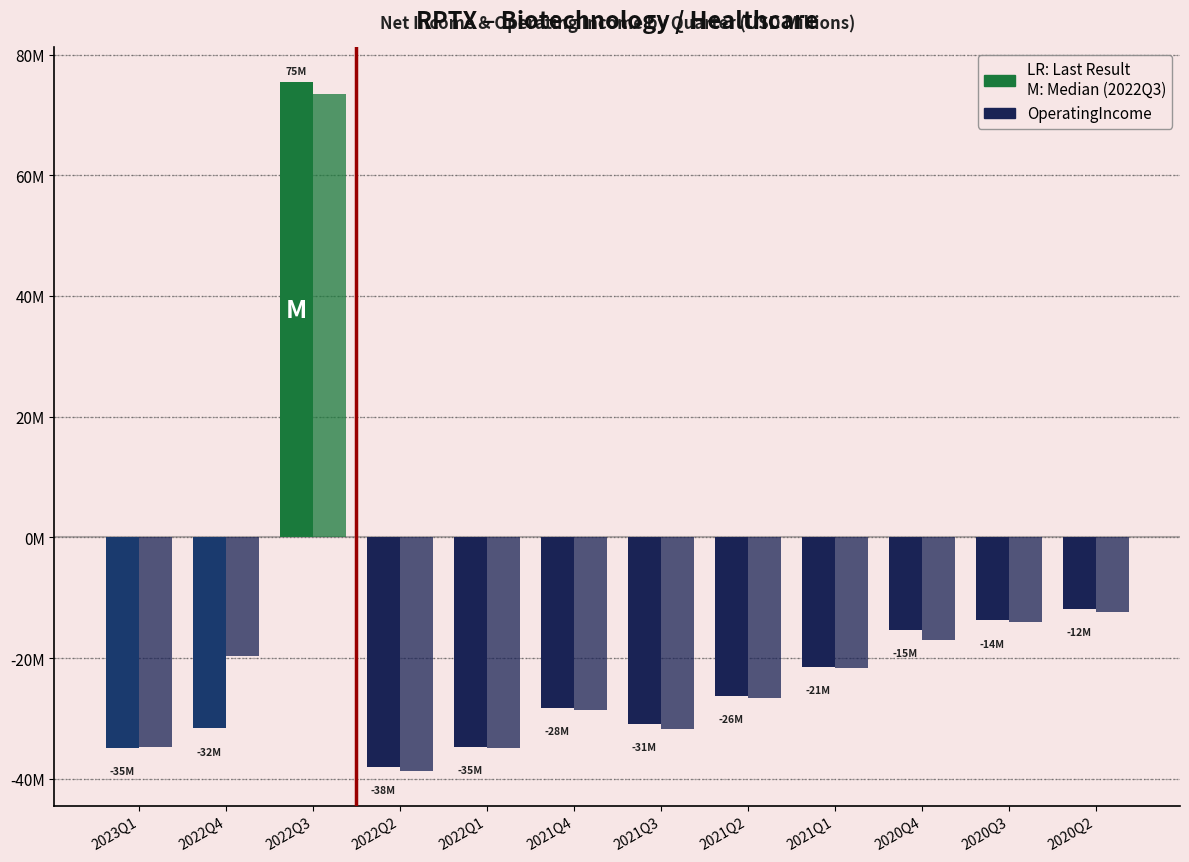

Are the bars horizontal?

No